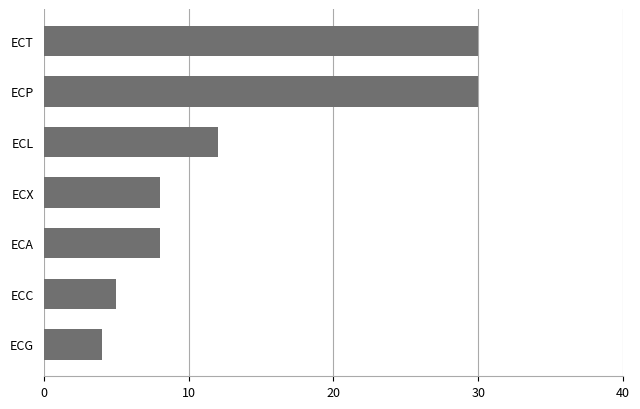

What is the average value?

14